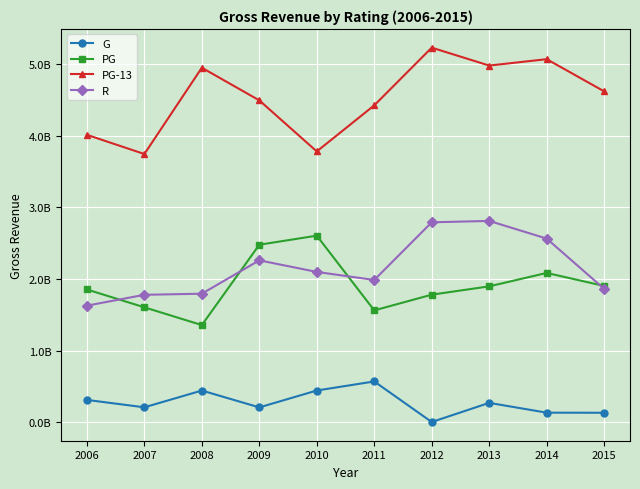

At which category does PG reach its first local valley?

2008